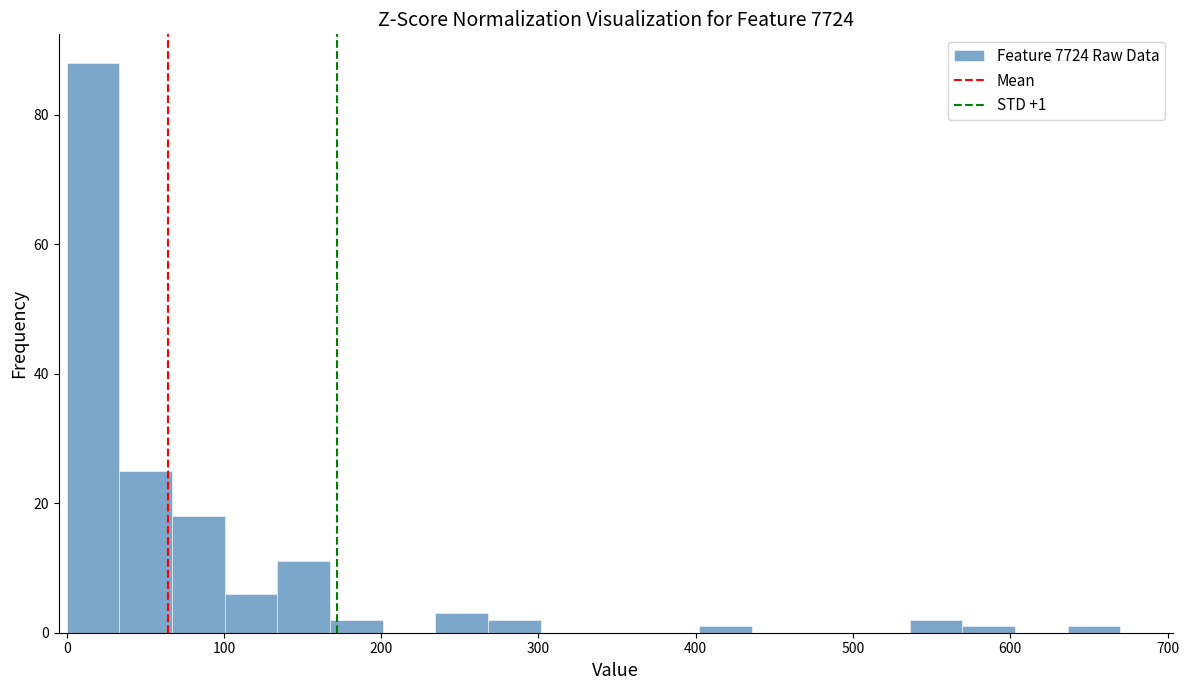

Around what value on the x-axis is the tallest bar? Give the approximate position of its centre, as read against the axis.

20